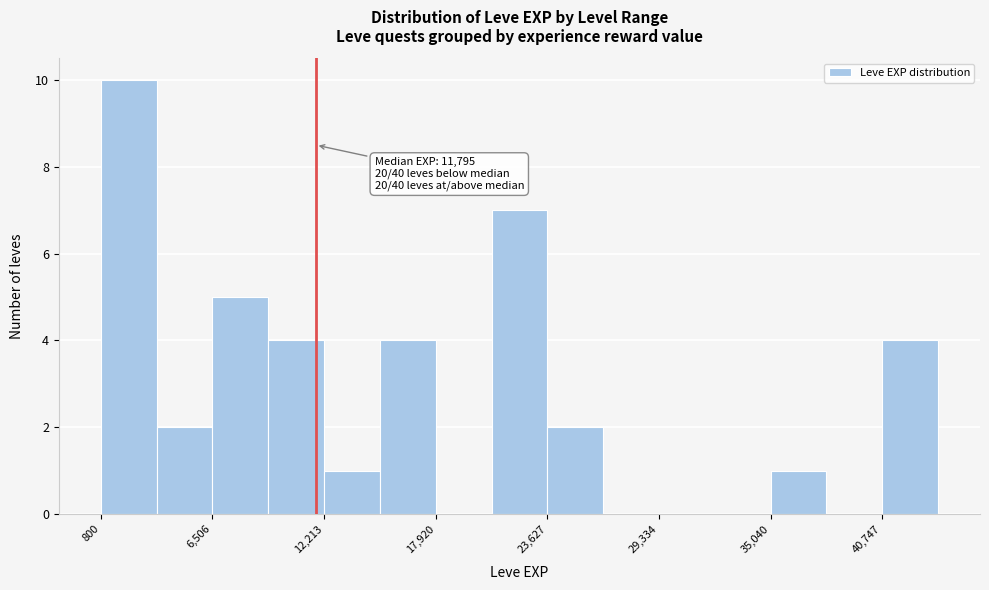

Read against the x-axis, roughly where is the centre of the tallest bar?

2000